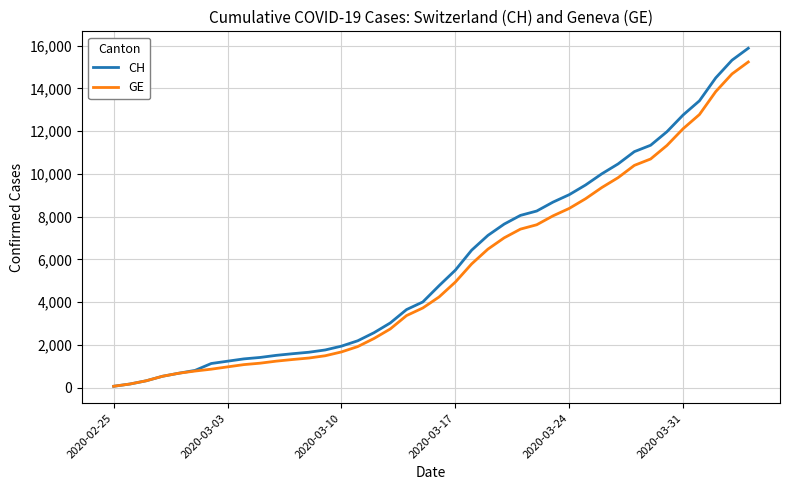

Which series has the largest range (max minus min)?

CH